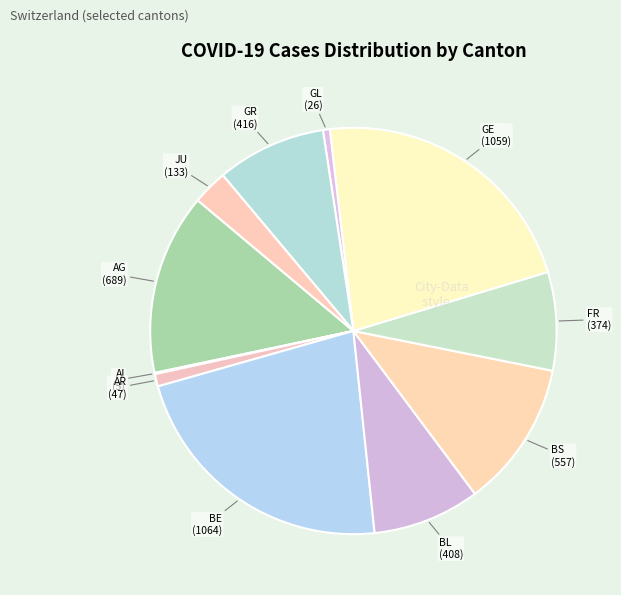

Which slice is the largest?

BE